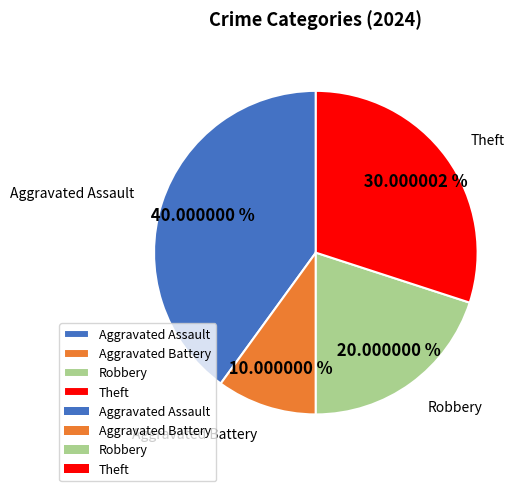

How much of the chart is everything except Theft?

70.0%